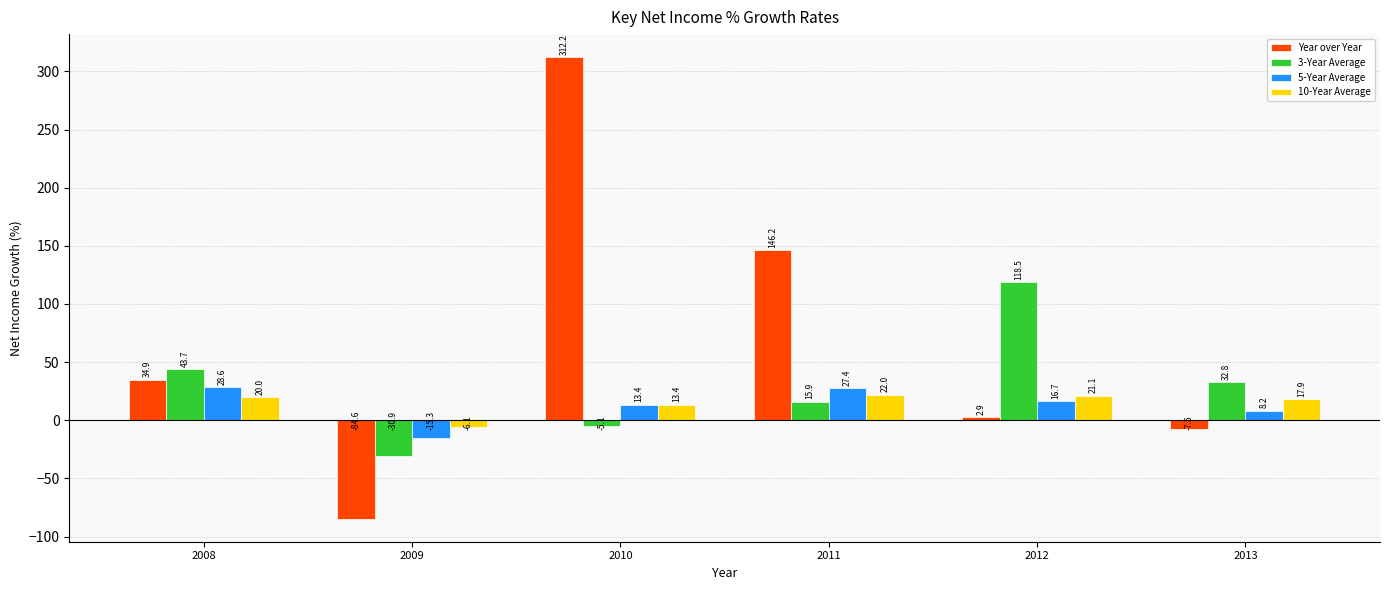

Does the chart contain any negative values?

Yes